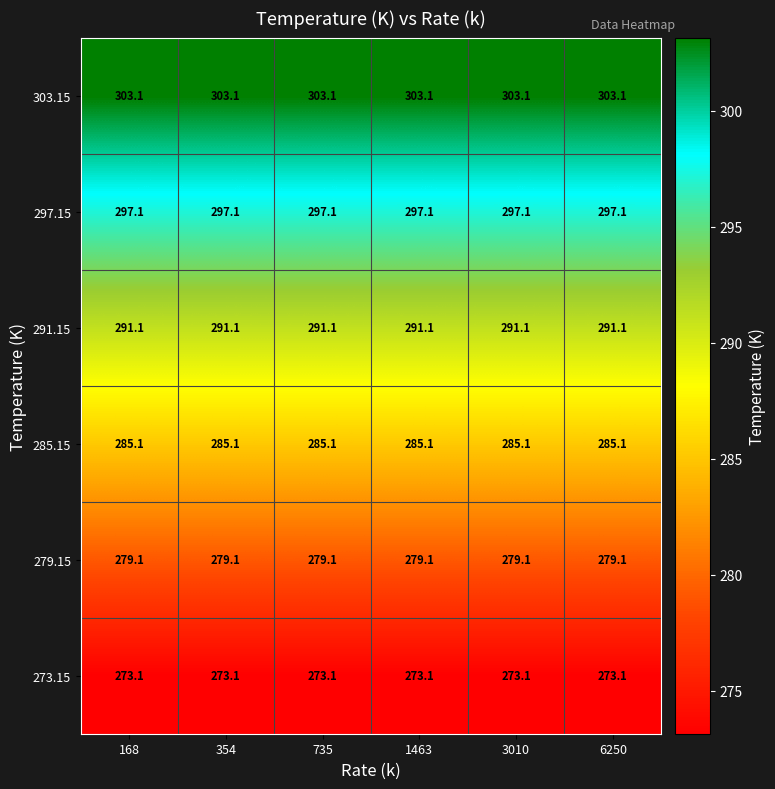

At how many categories does at least one series exceed 288?

6